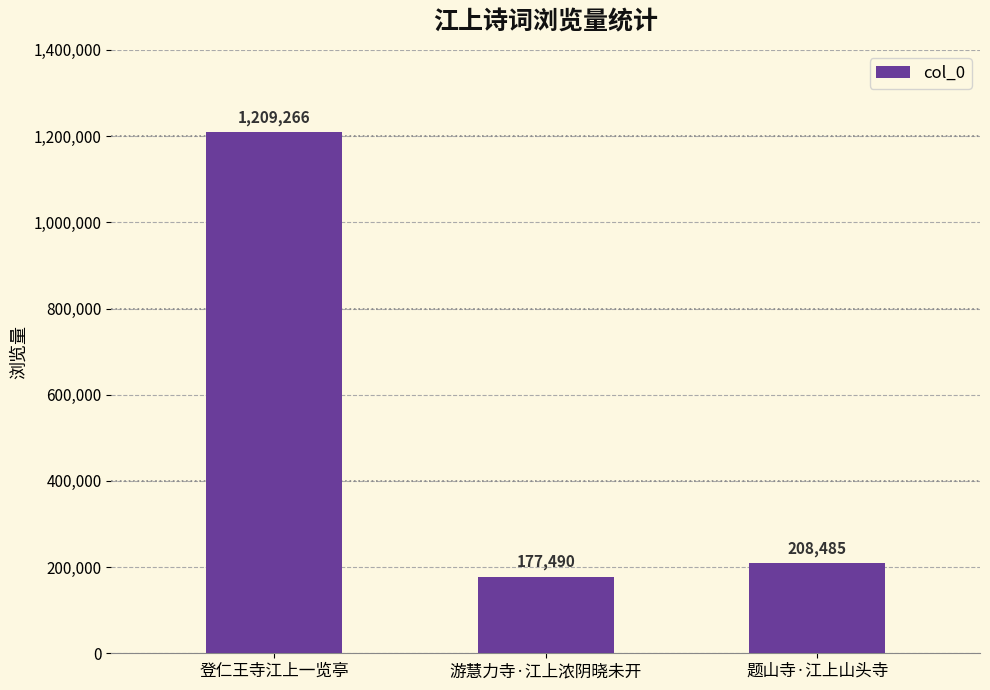

The value at 游慧力寺·江上浓阴晓未开 is 177490. True or false?

True